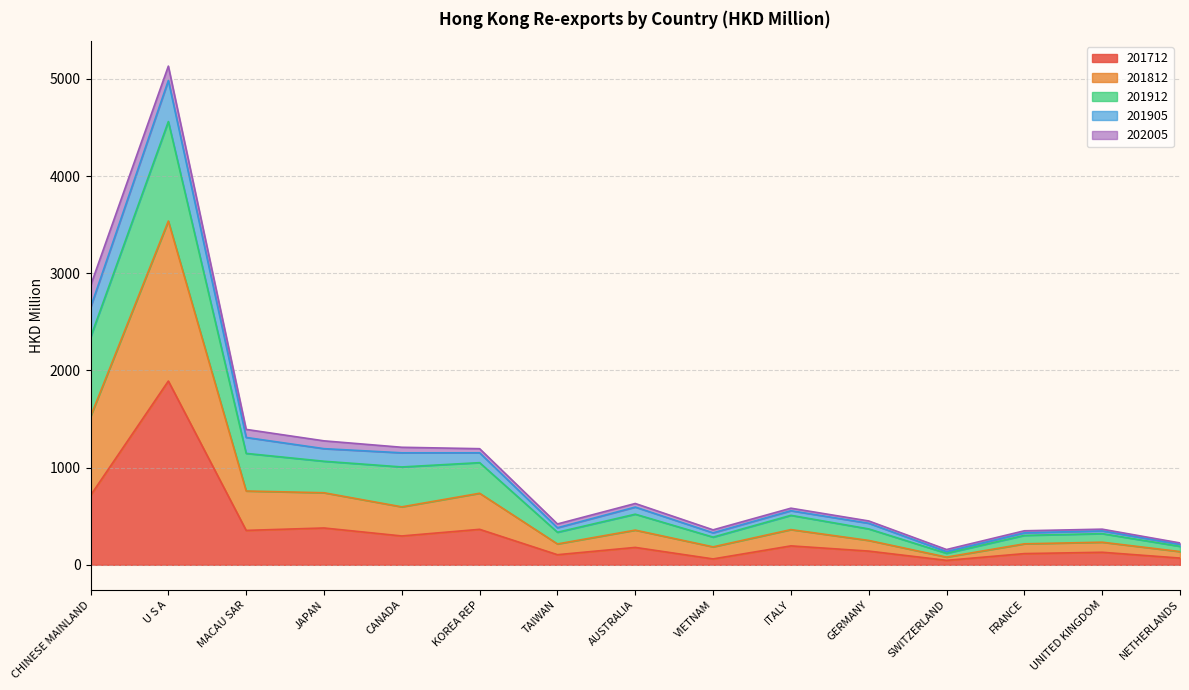

True or false: 201905 has a value of 342.2 at ITALY.

False